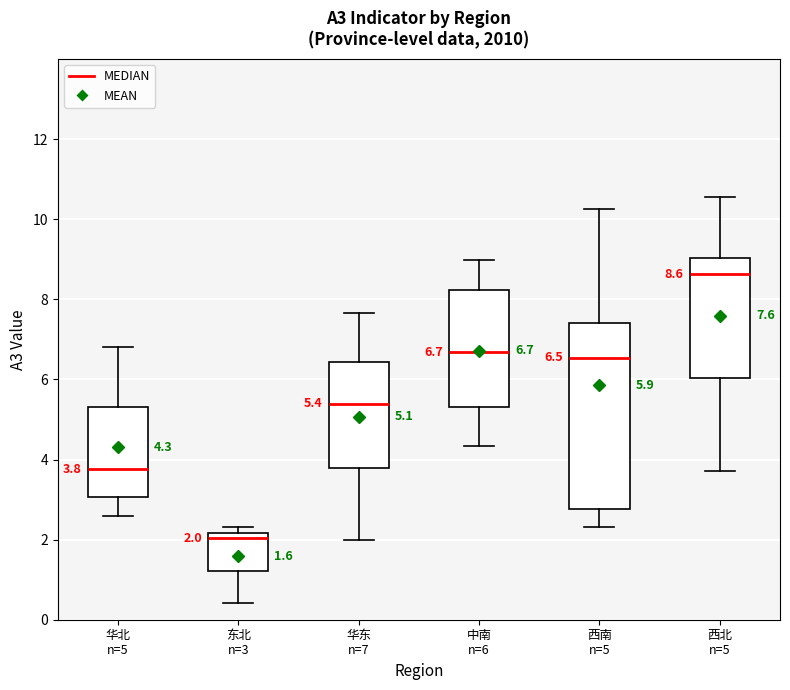

Which box has the highest median line?

西北 n=5